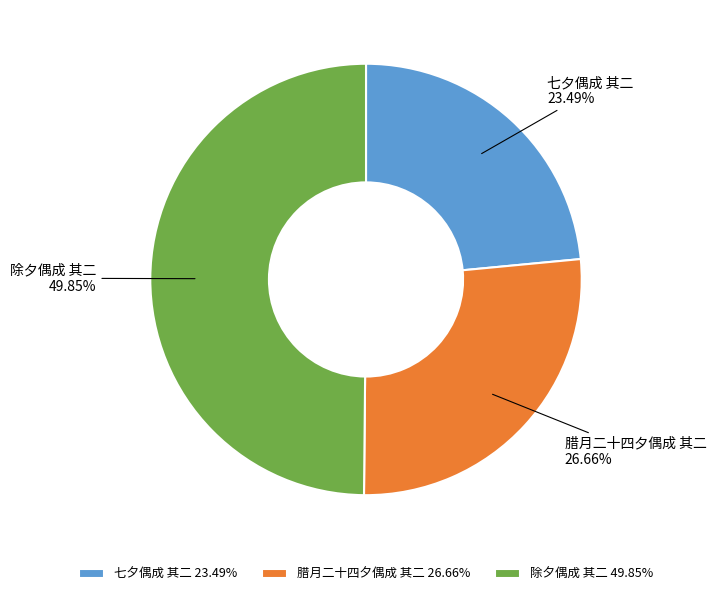

What is the ratio of the value at 七夕偶成 其二 to the value at 腊月二十四夕偶成 其二?

0.9